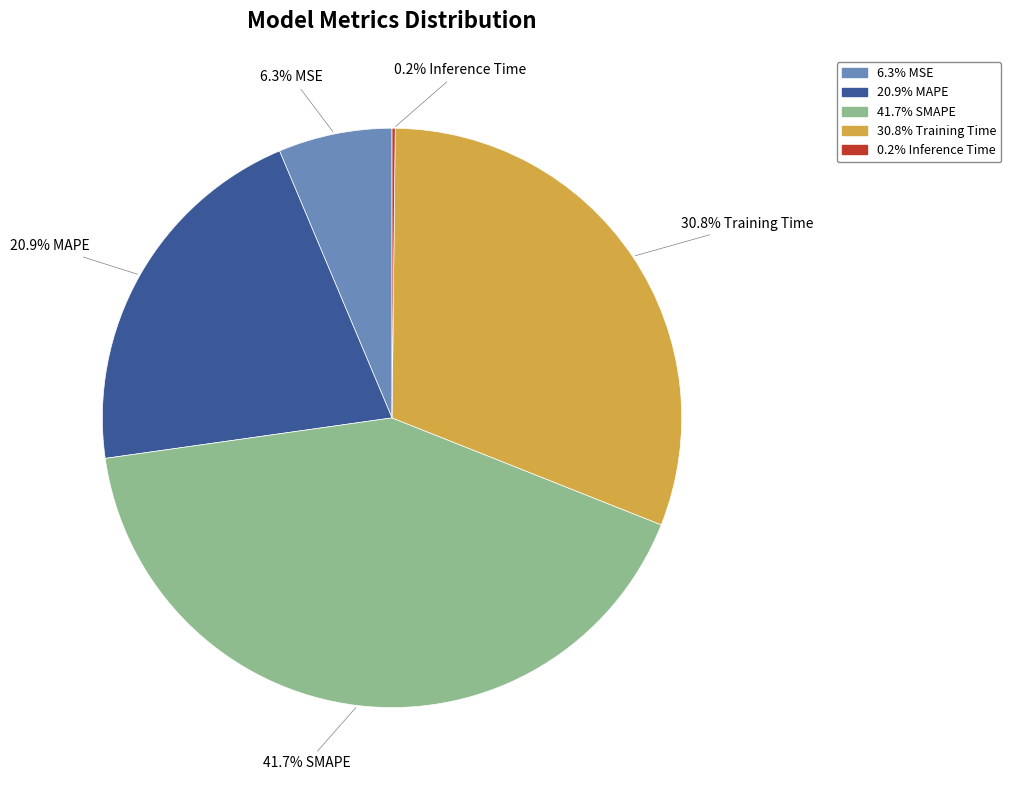

Is there any slice that represents more than half of the pie?

No